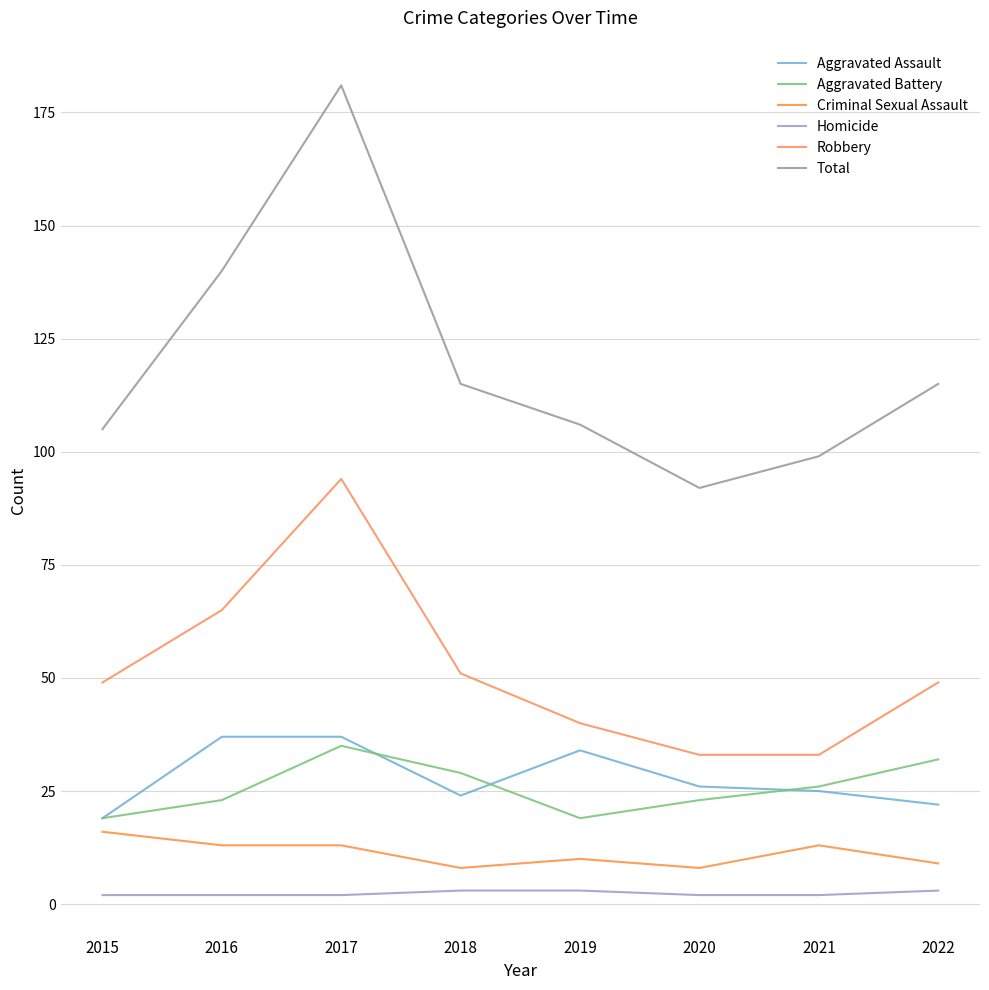

True or false: Robbery has a value of 13 at 2020.

False